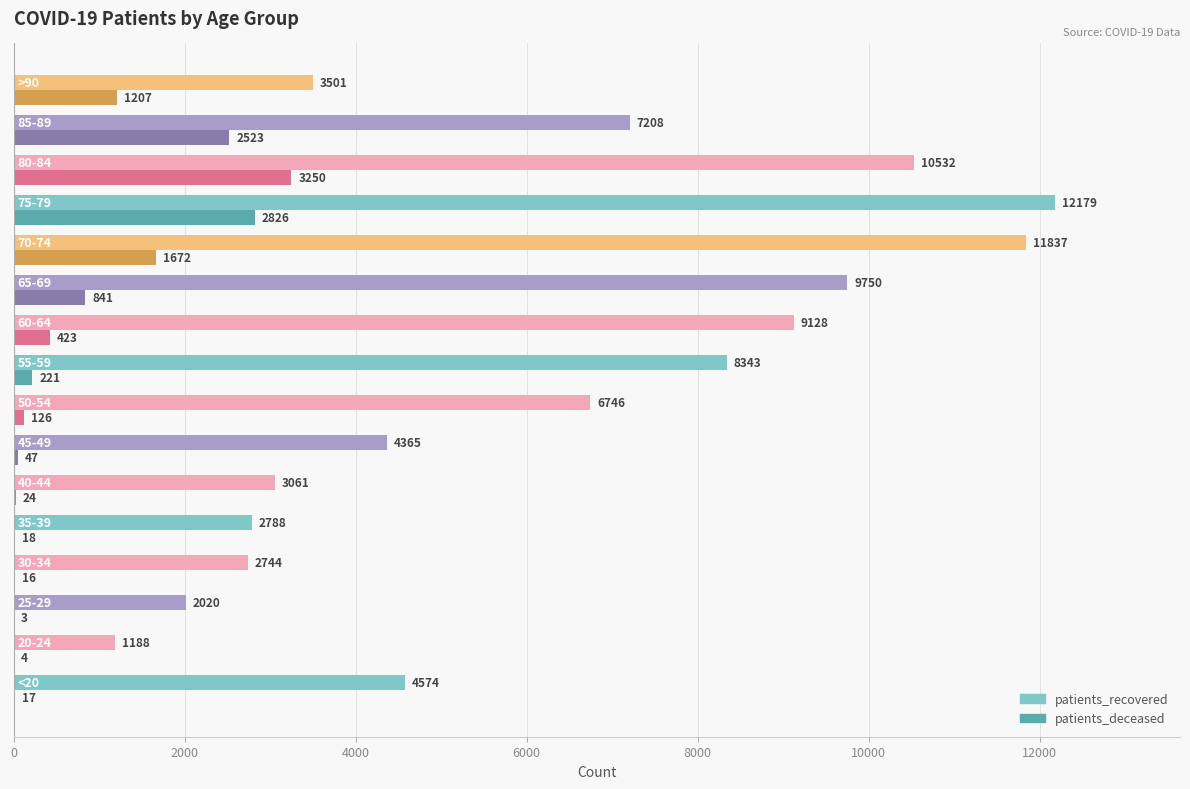

What is the maximum value shown in the chart?

12179